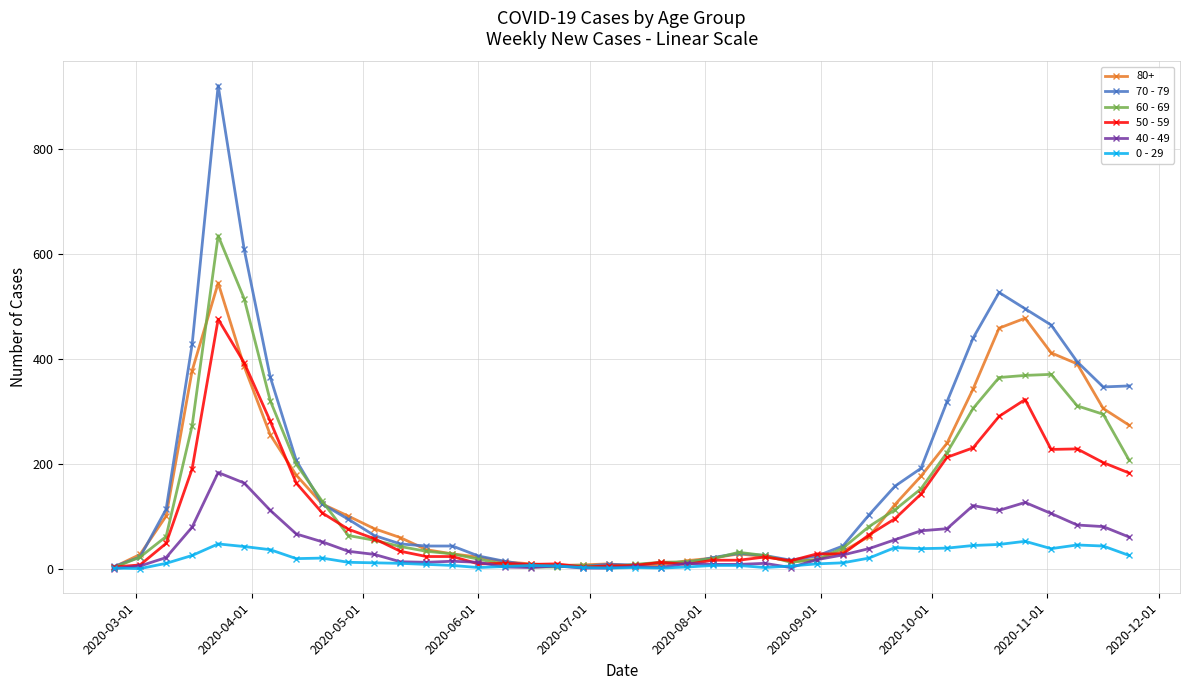

True or false: 70 - 79 has more than 0 interior local peaks.

True